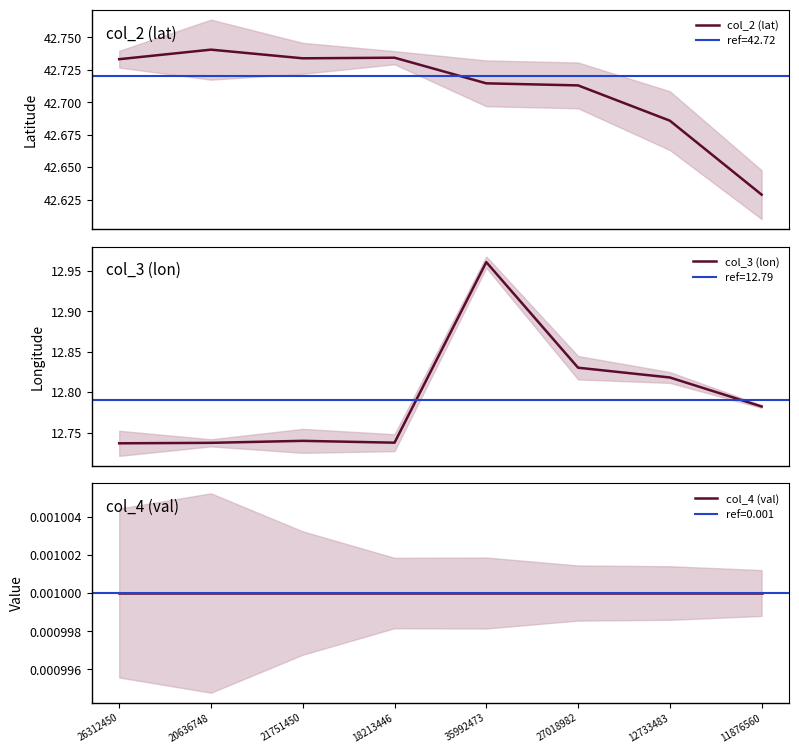

How many lines are shown in the chart?

3